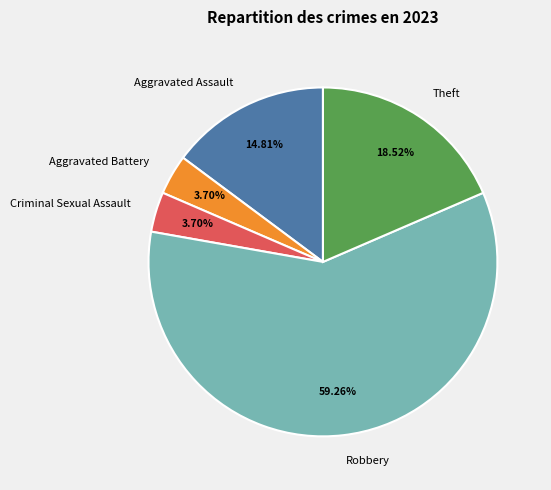

To the nearest percent, what is the difference between the largest and smallest slice percentages?

56%